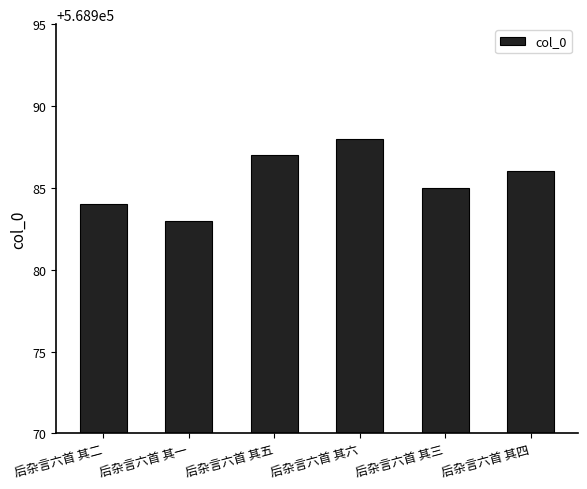

What is the ratio of the value at 后杂言六首 其三 to the value at 后杂言六首 其六?

1.0